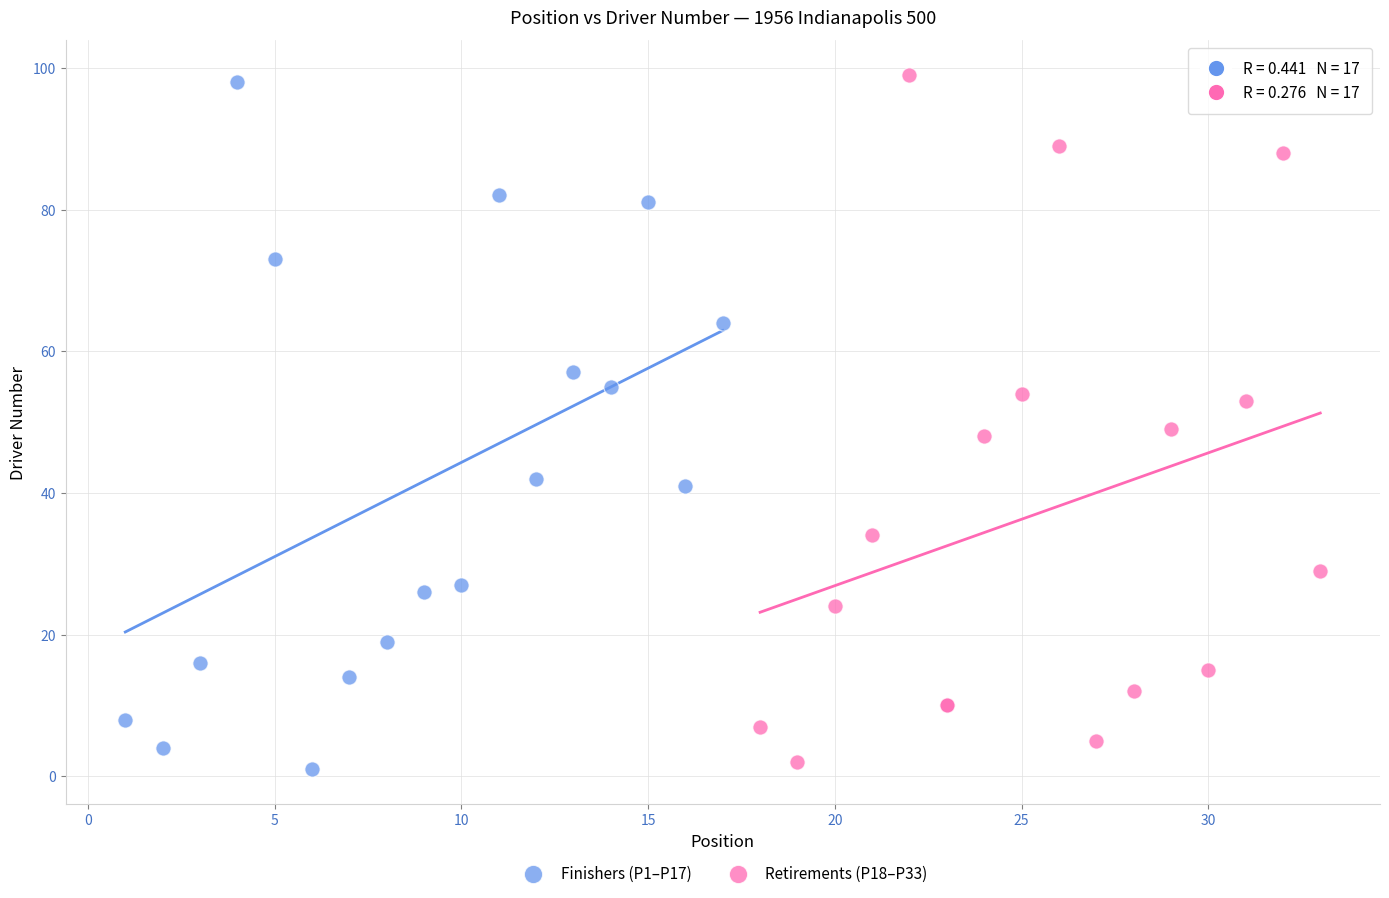

What are all the series names shown in the legend?

Finishers (P1–P17), Retirements (P18–P33)